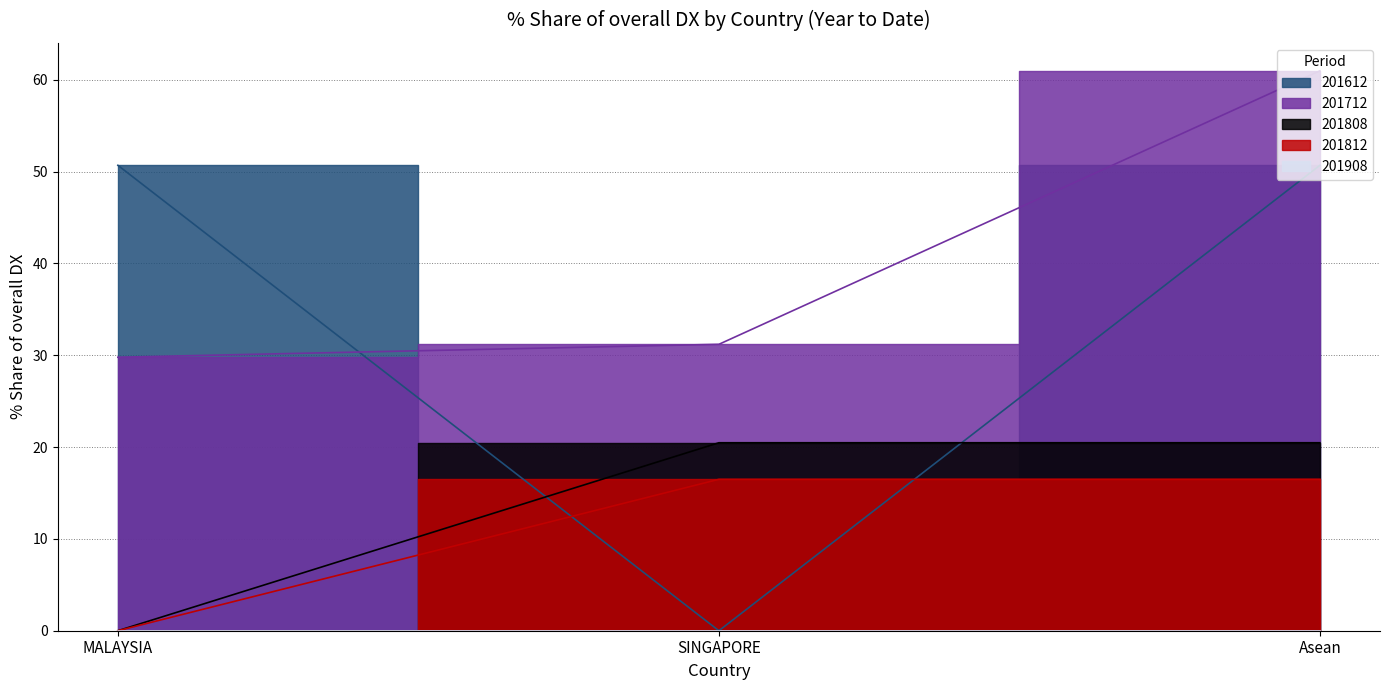

What is the highest value of the 201812_% Share of overall DX series?

16.5